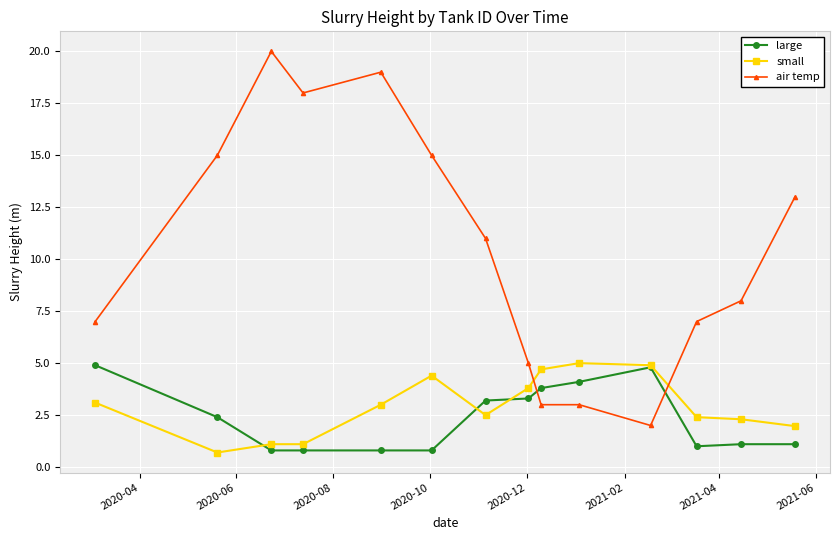

What are all the series names shown in the legend?

large, small, air temp